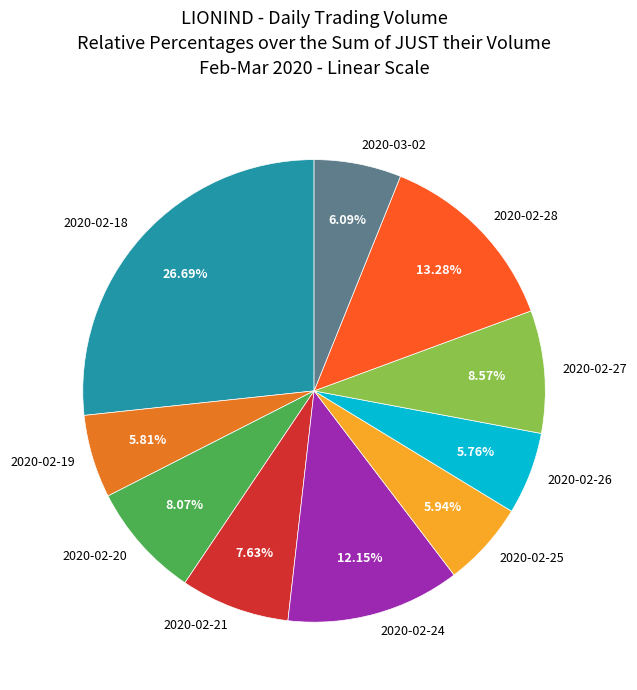

Approximately how many times larger is the value at 2020-02-19 compared to 2020-02-25?

1.0